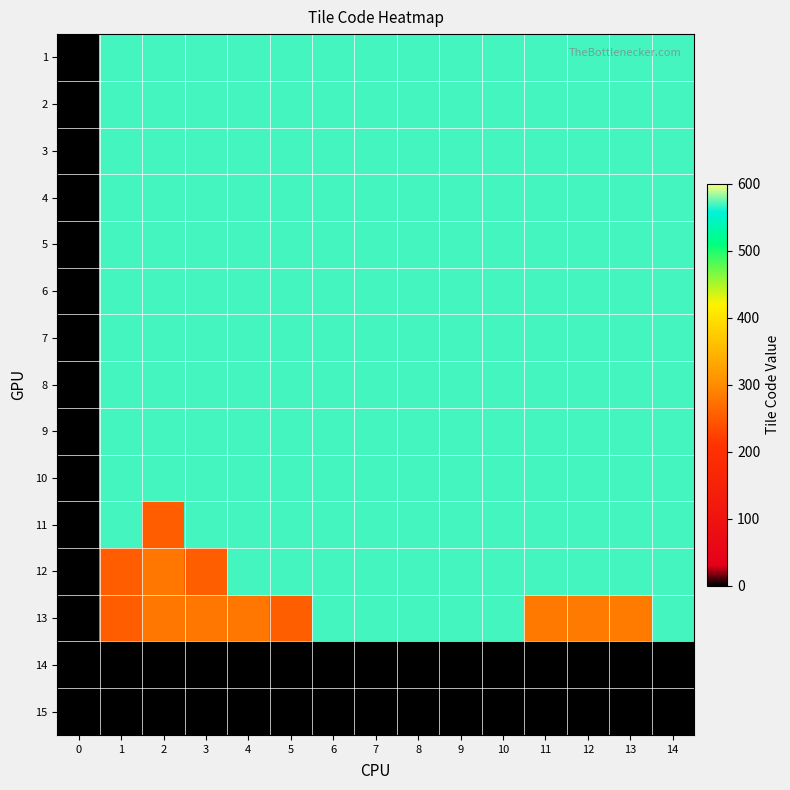

What is the greatest value displayed?

569